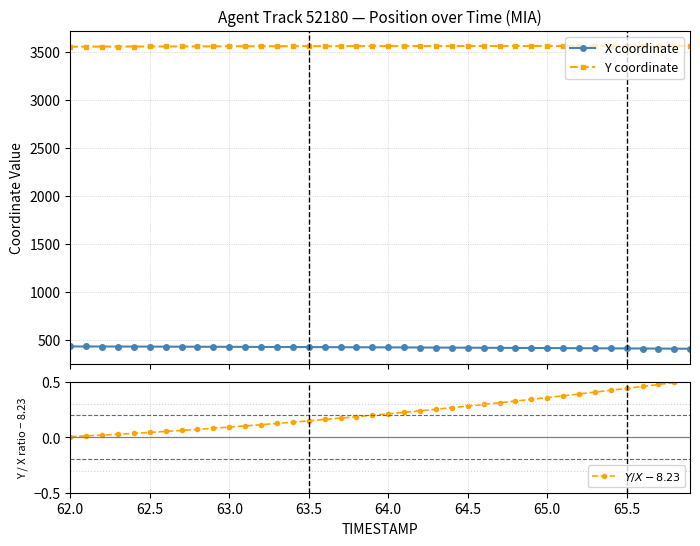

True or false: Y coordinate and $Y/X - 8.23$ intersect in this chart.

False